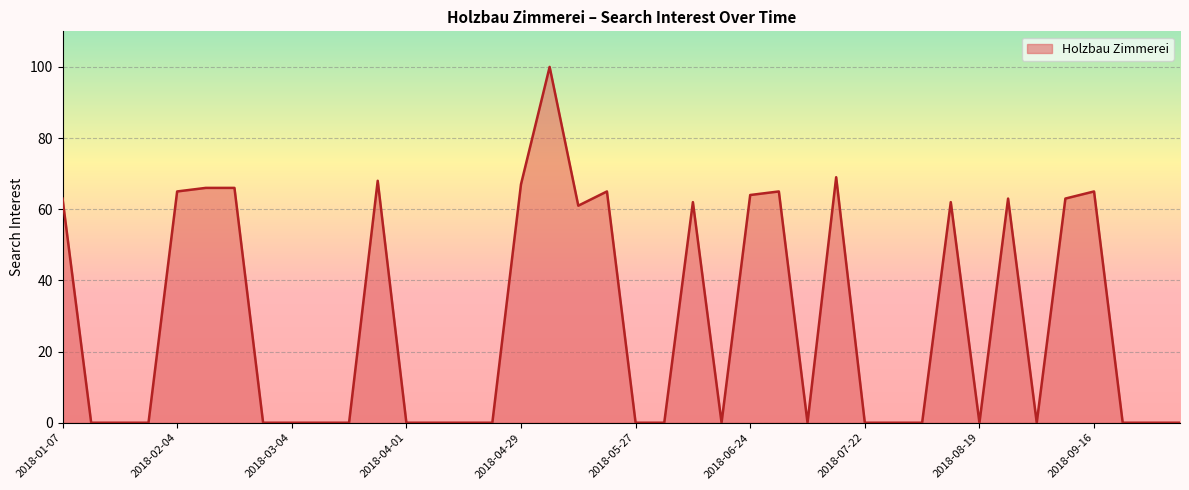

What is the difference between the maximum and minimum values?

100